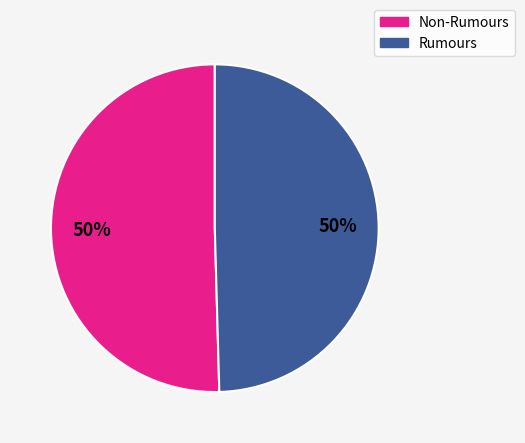

The Non-Rumours slice represents 56% of the pie. True or false?

False